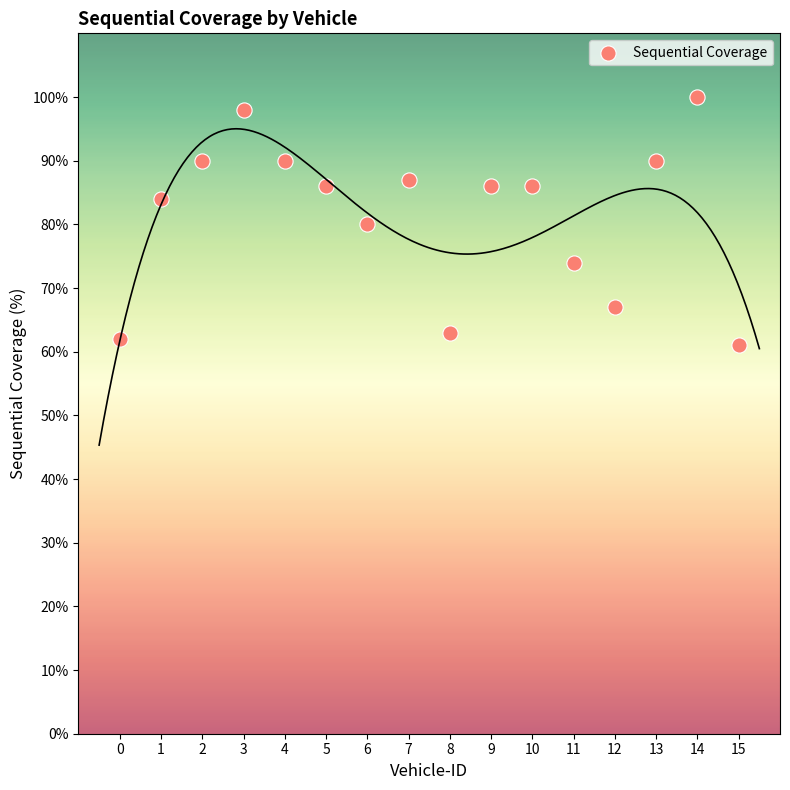

What is the range of Y values (max minus min)?

39